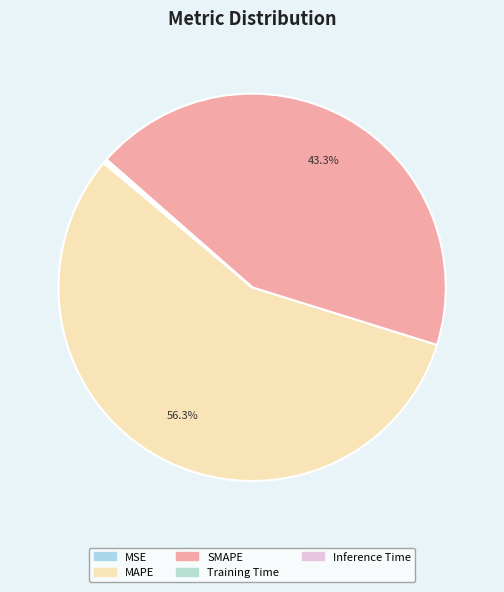

Which category accounts for the majority?

MAPE